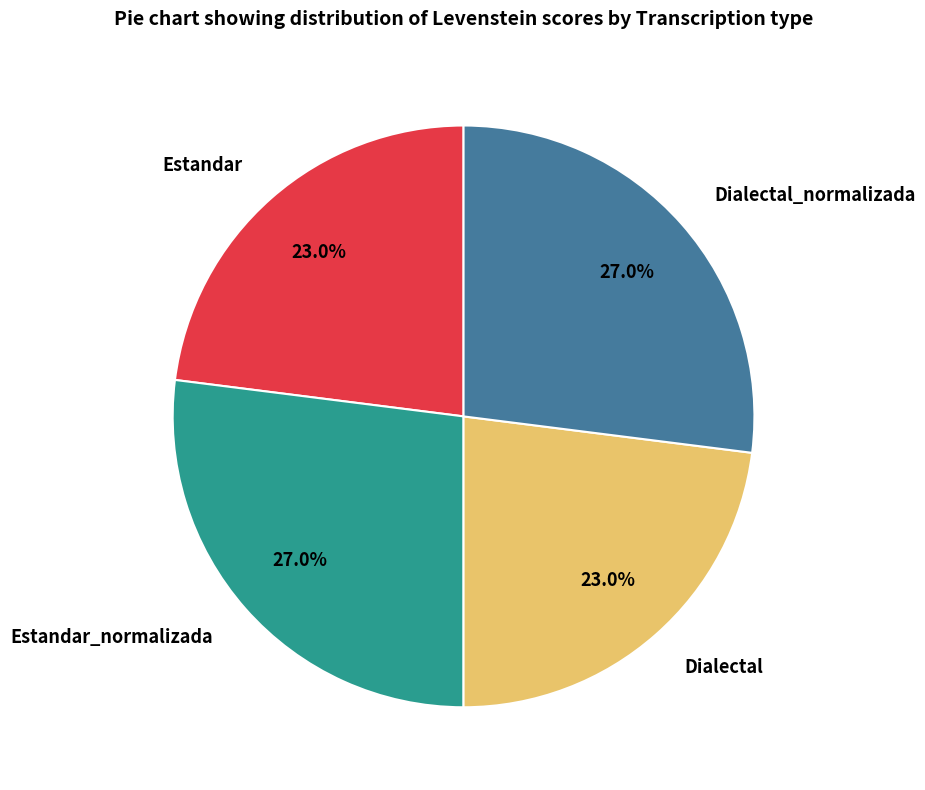

Combined, what portion of the pie is Estandar_normalizada and Estandar?

50.0%